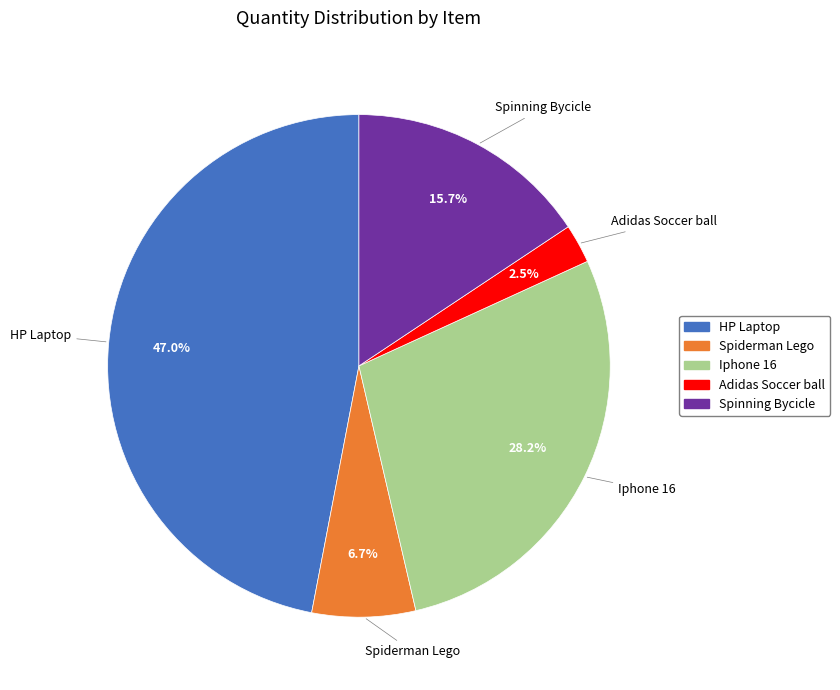

To the nearest percent, what is the difference between the HP Laptop and Iphone 16 slice percentages?

19%